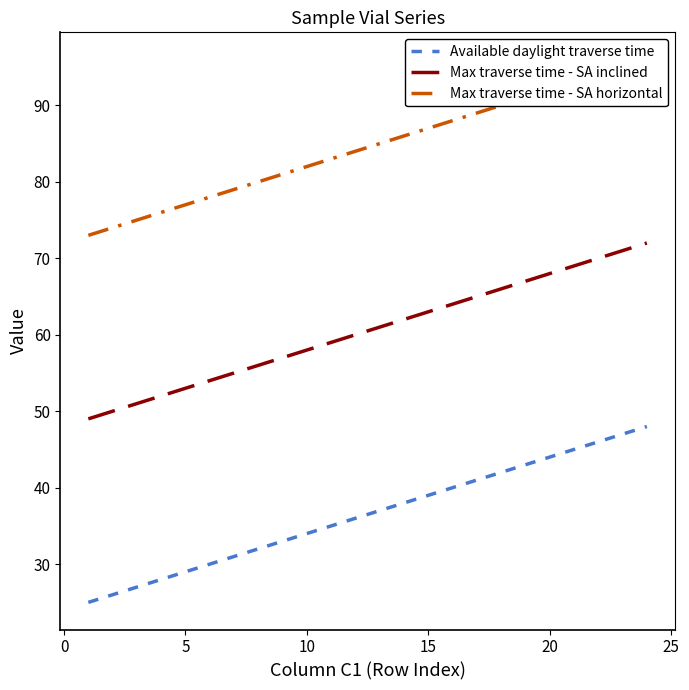

True or false: Available daylight traverse time and Max traverse time - SA inclined cross at least once.

False